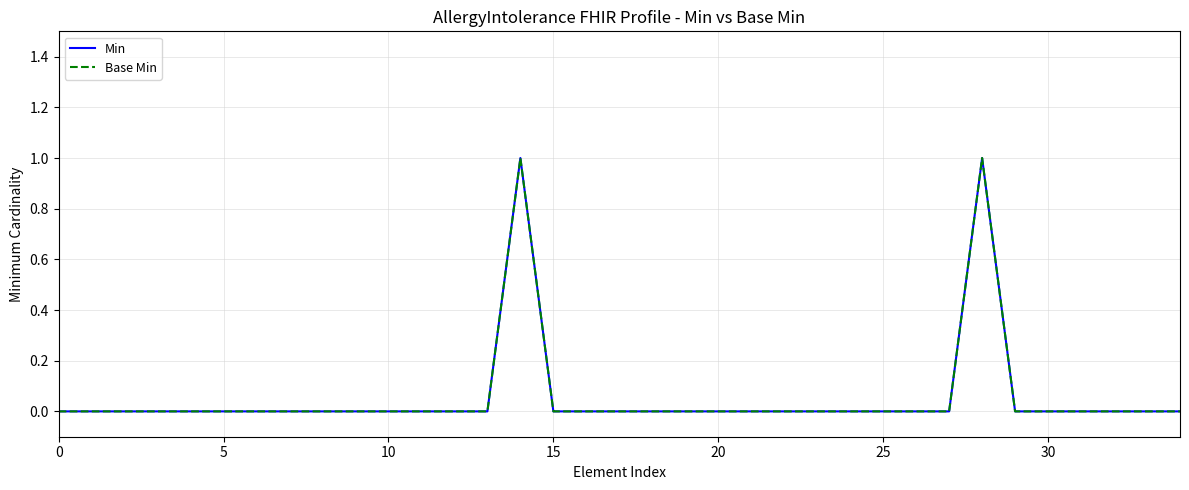

Does the chart display data point markers on the line(s)?

No